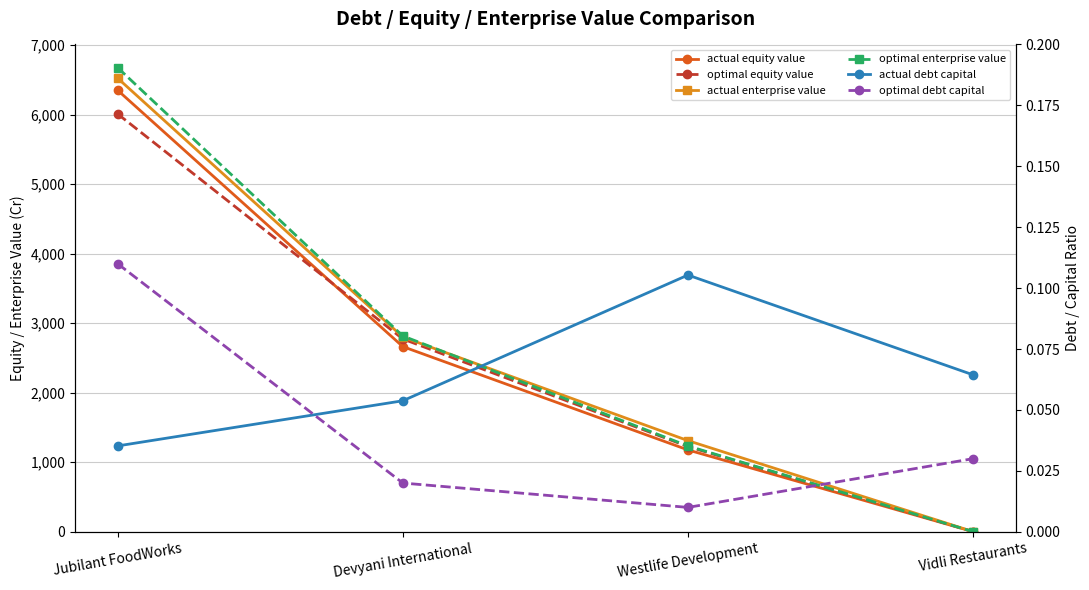

Reading right to left, transcribe all the data shown in this chart.

actual equity value: 1.7	1176.9	2662.9	6349.5
optimal equity value: 1.7	1225.4	2773.1	6009.0
actual enterprise value: 1.7	1310.9	2800.9	6523.5
optimal enterprise value: 1.7	1233.9	2816.1	6675.0
actual debt capital: 0.1	0.1	0.1	0.0
optimal debt capital: 0.0	0.0	0.0	0.1